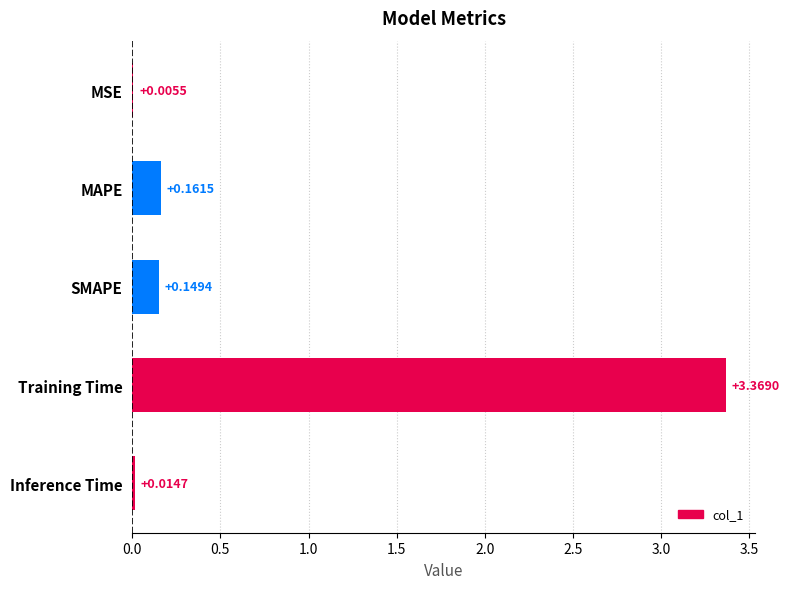

How many series are shown in this chart?

1